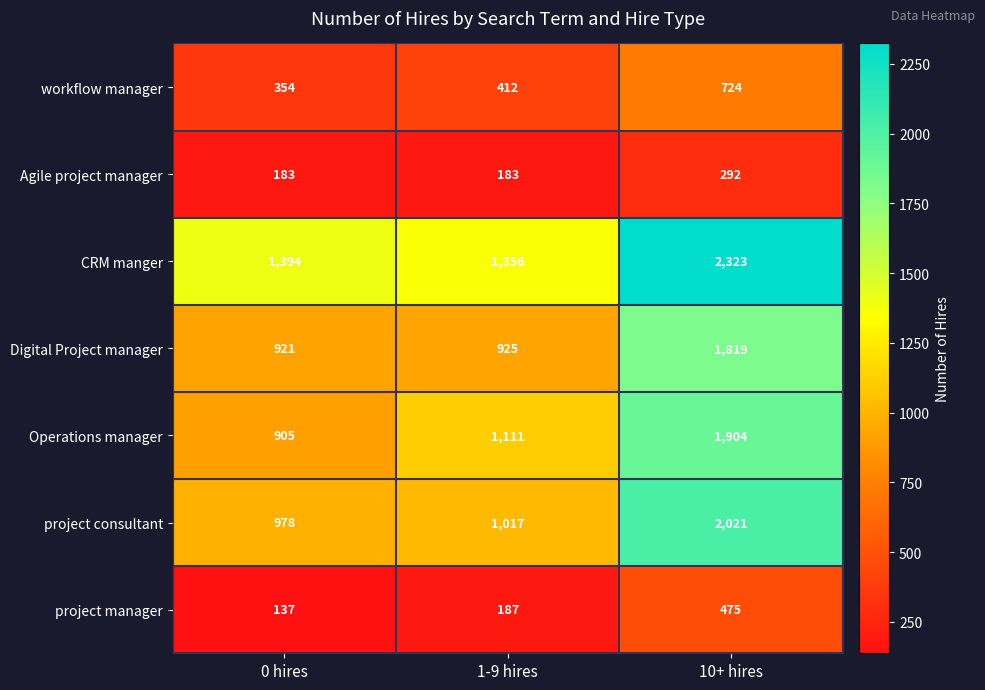

What is the spread (max minus min) of values at 10+ hires?

2031